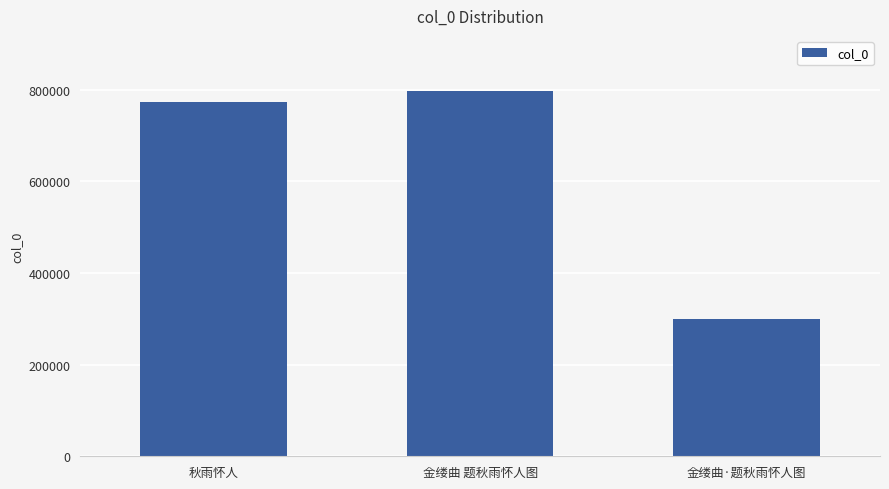

Where is the data nearest to the value 548394?

秋雨怀人